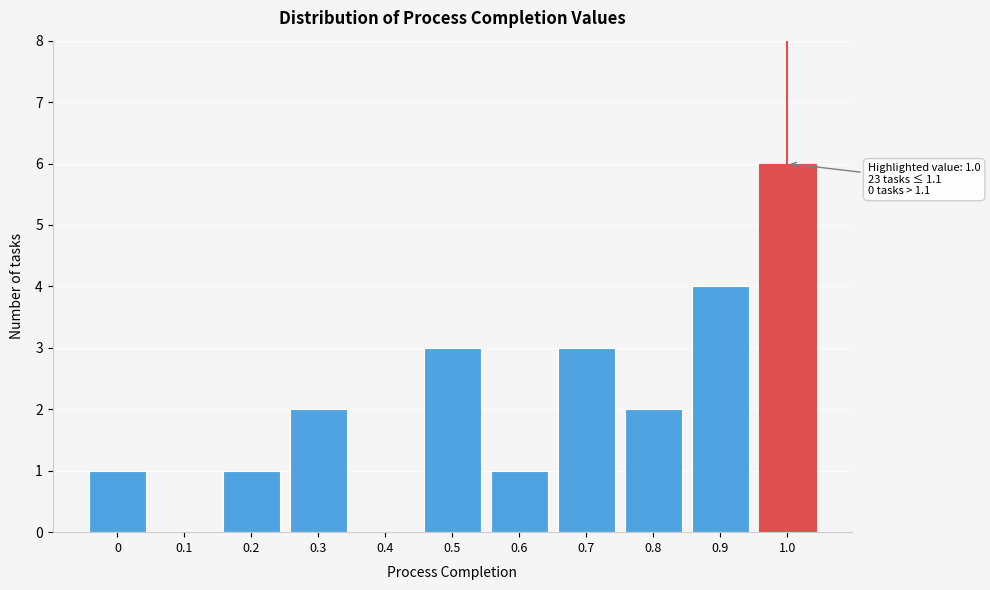

Reading left to right, extract all data points from this chart.

0=1	0.1=0	0.2=1	0.3=2	0.4=0	0.5=3	0.6=1	0.7=3	0.8=2	0.9=4	1.0=6